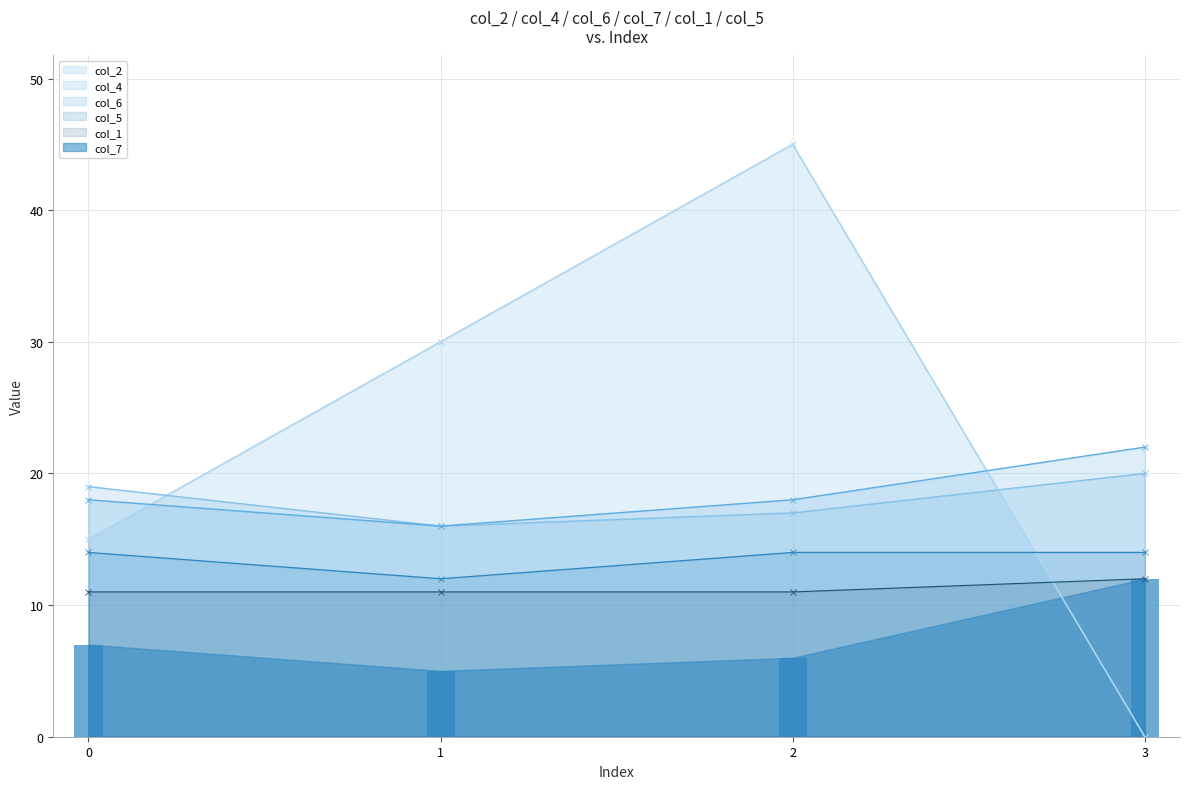

What is the difference between the maximum and minimum values in the col_7 series?

7